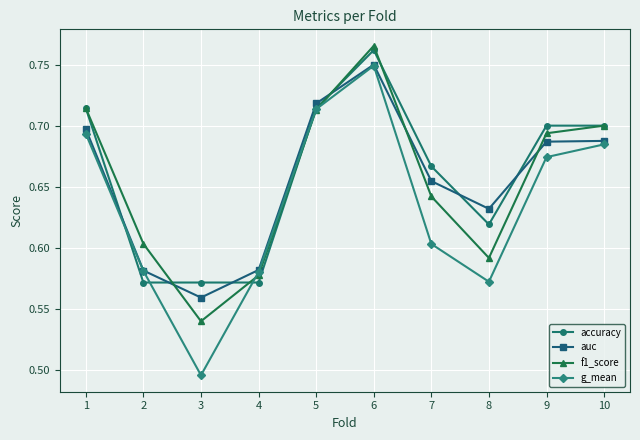

Which series has the largest range (max minus min)?

g_mean